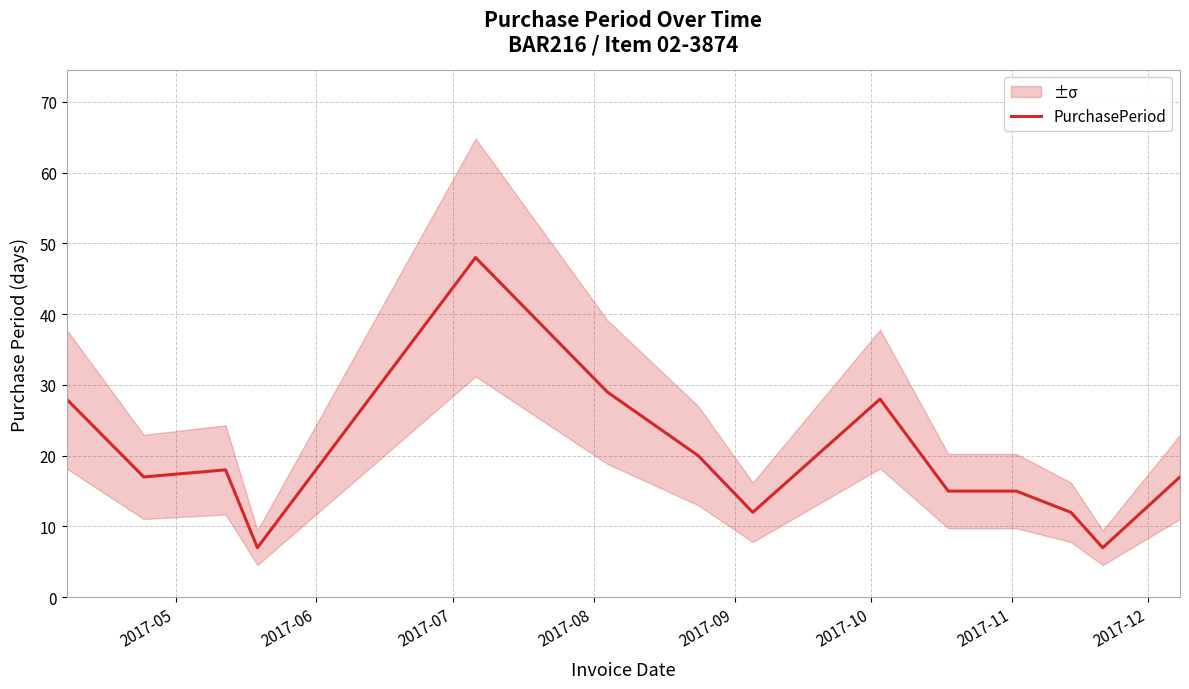

What is the highest value of the PurchasePeriod series?

48